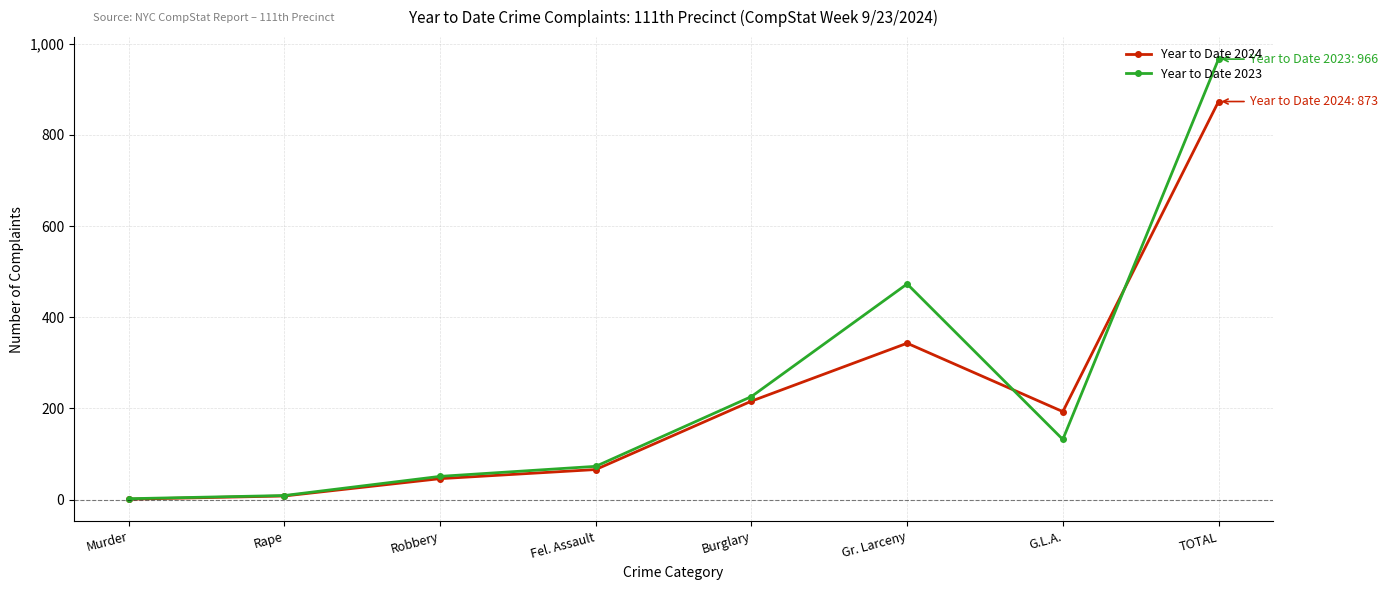

True or false: Year to Date 2024 has a value of 343 at Gr. Larceny.

True